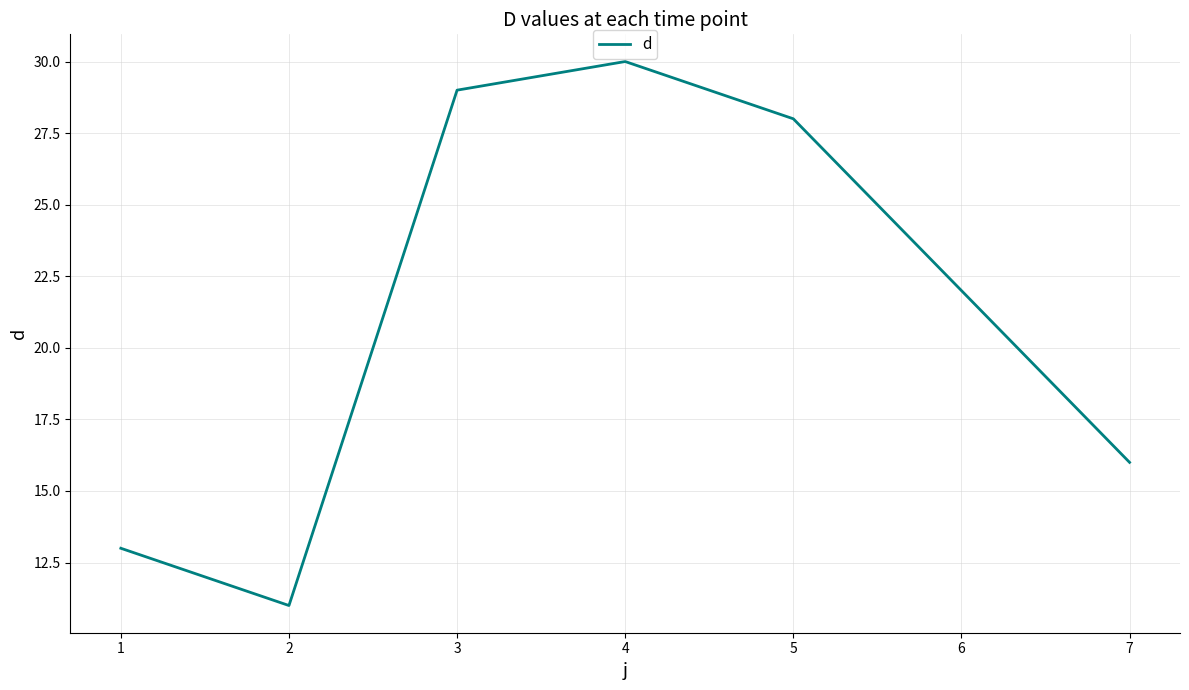

Which category has the lowest value across all series?

2